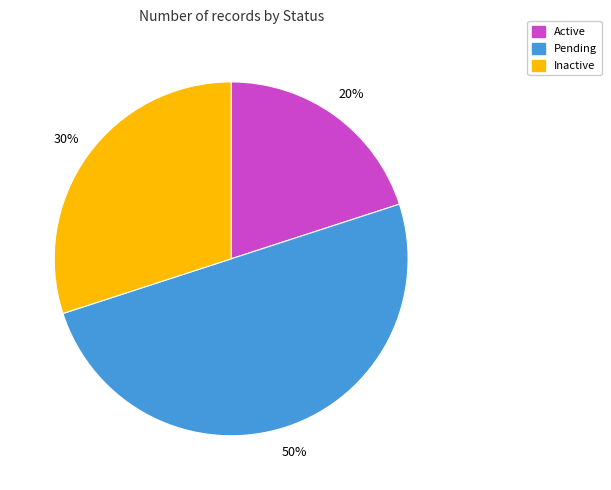

To the nearest percent, what portion does Active represent?

20%